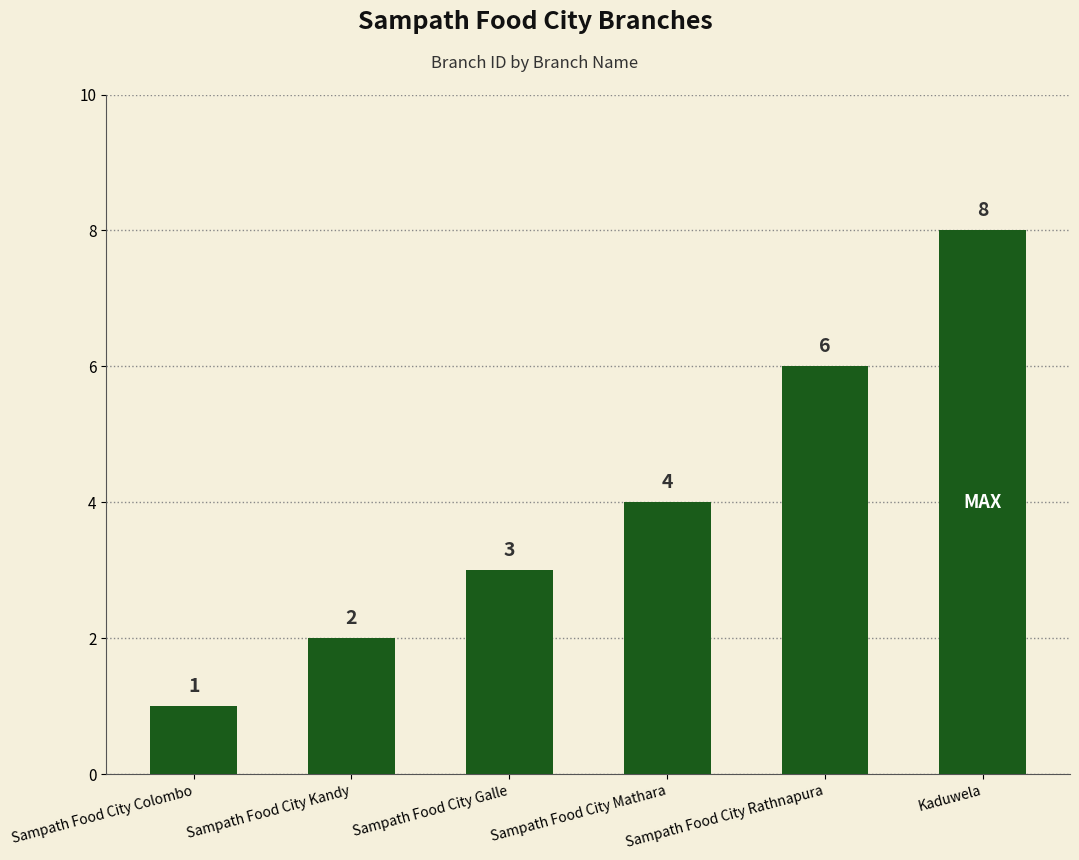

What is the average value?

4